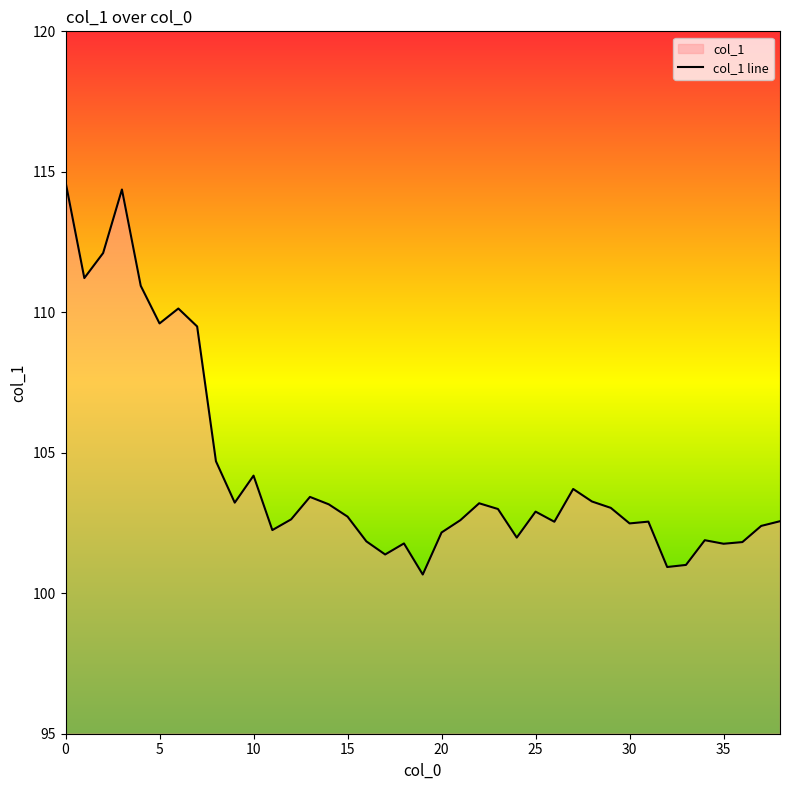

What is the minimum value shown in the chart?

100.7